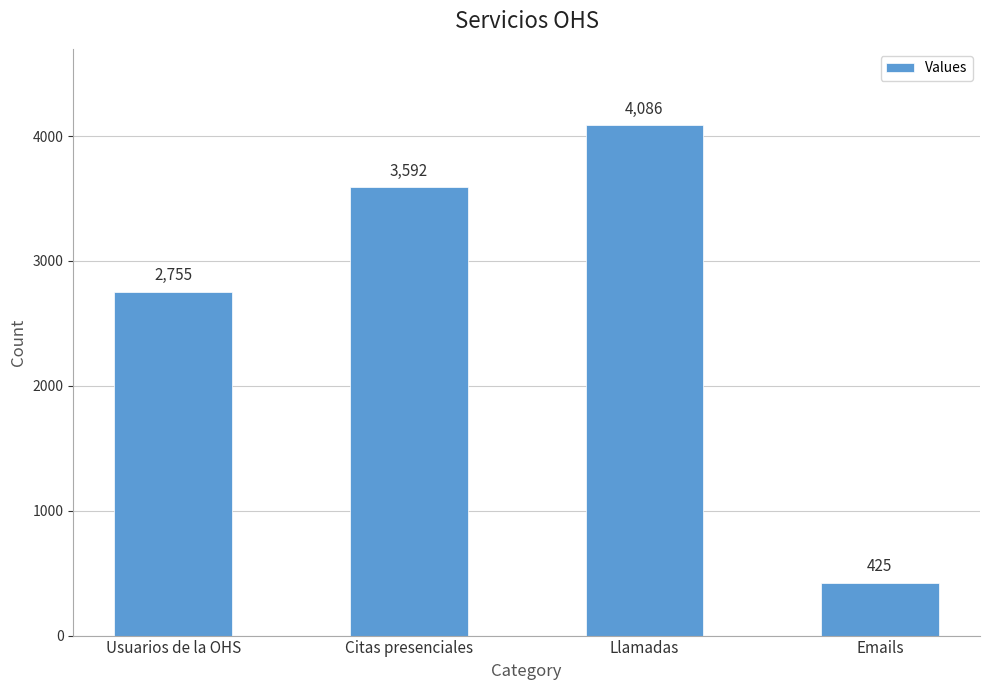

Rank the categories by value from lowest to highest.

Emails, Usuarios de la OHS, Citas presenciales, Llamadas